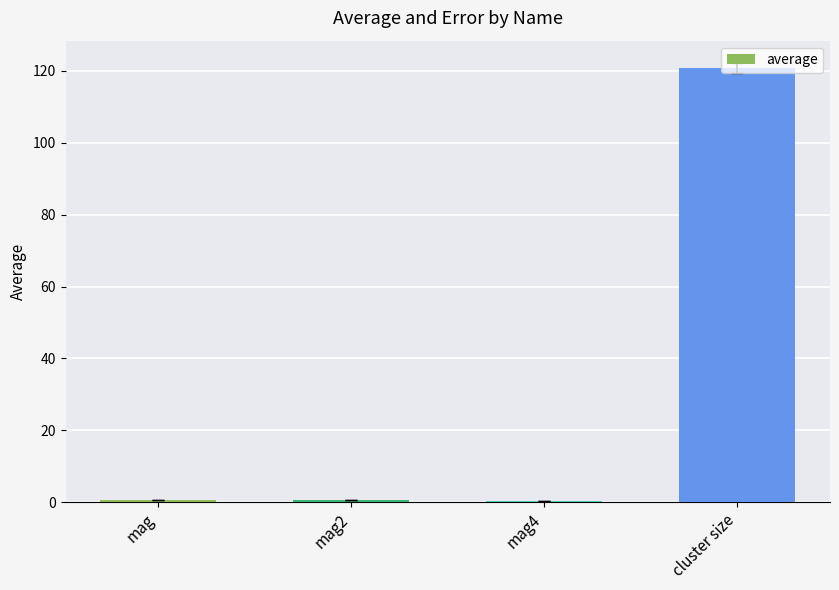

What is the greatest value displayed?

120.9